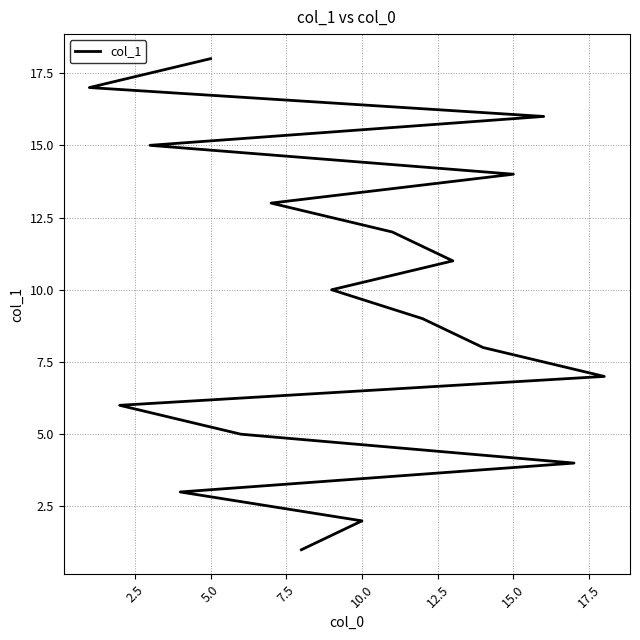

How many values are below 10?

9